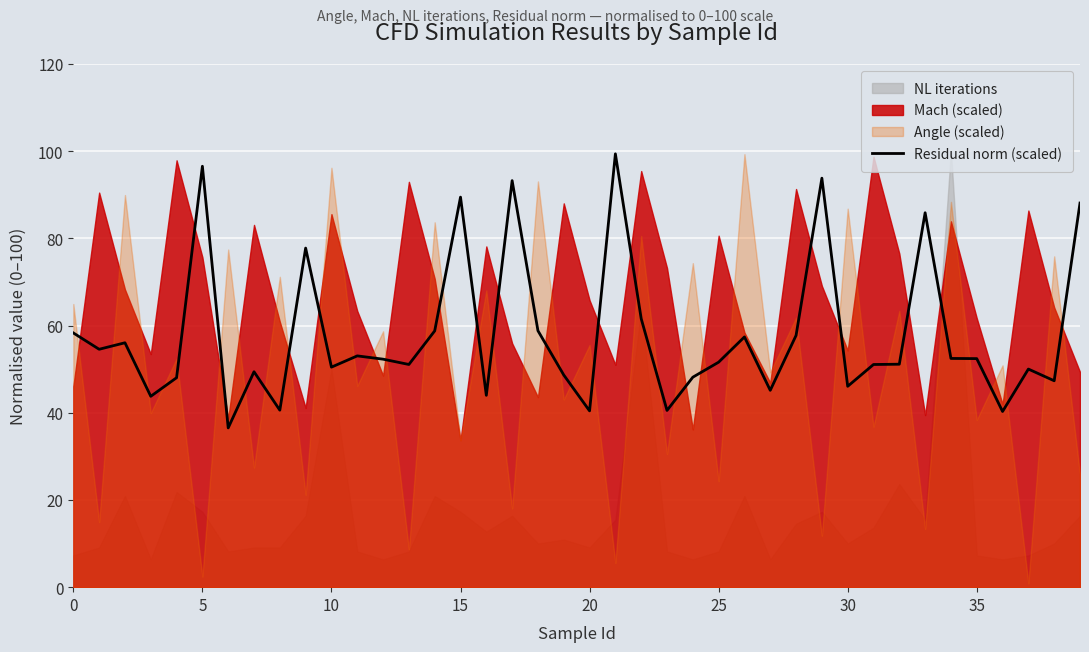

What is the label of the 28th point from the left?

27